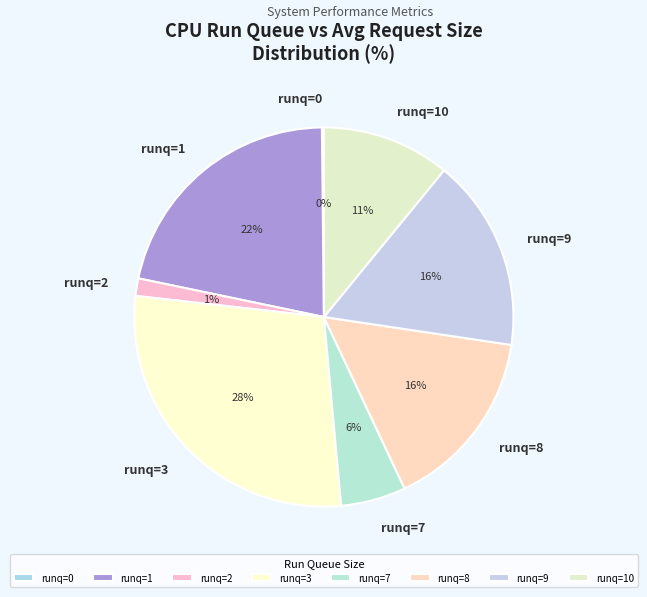

Combined, do runq=7 and runq=3 account for over 50%?

No